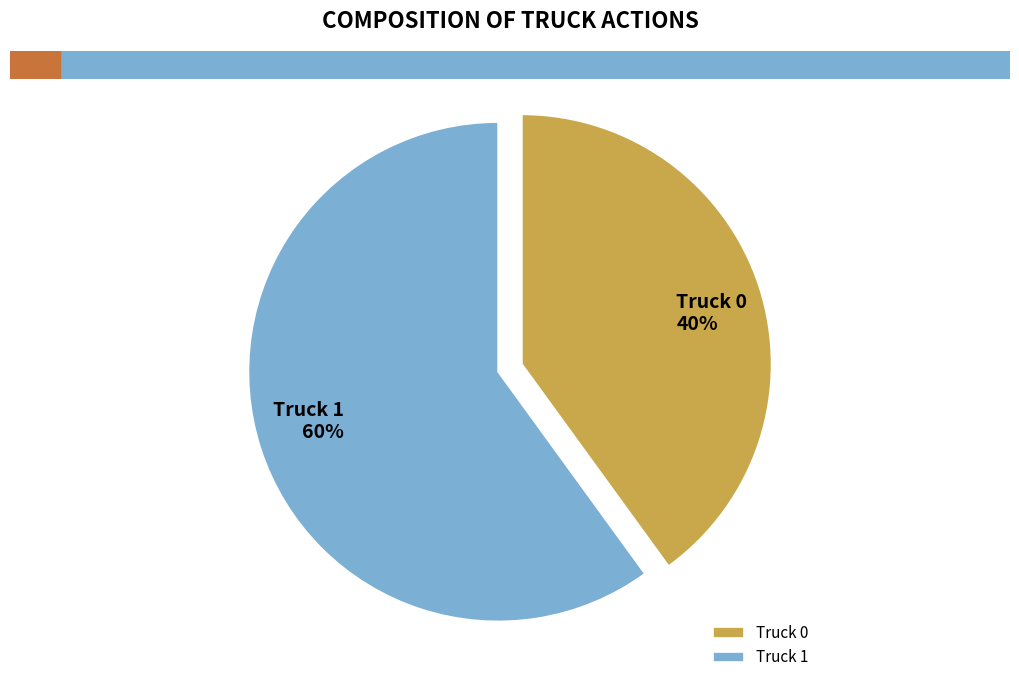

Which category accounts for the majority?

Truck 1